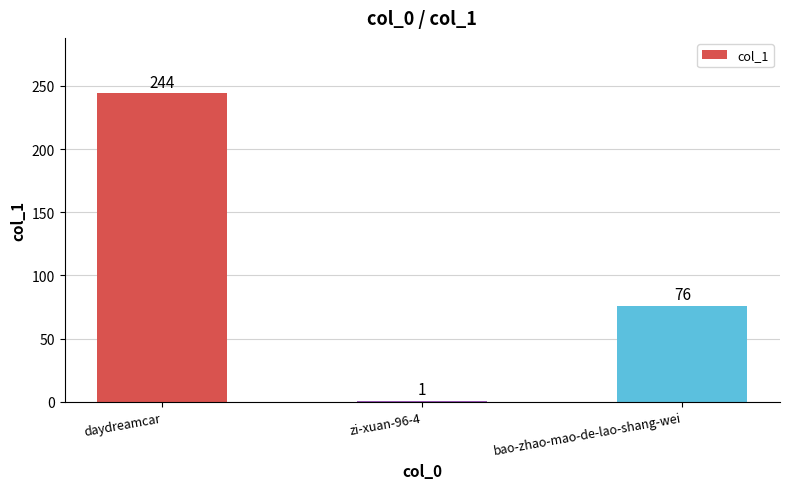

What is the sum of the values at zi-xuan-96-4 and daydreamcar?

245